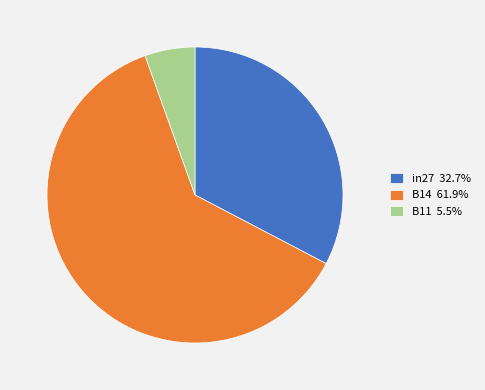

Do B11 5.5% and in27 32.7% together represent more than half of the pie?

No